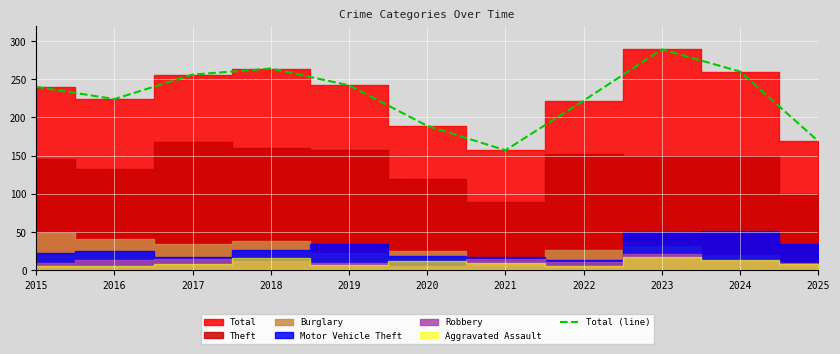

Reading left to right, list all the values displayed in this chart.

2015=240	2016=224	2017=256	2018=264	2019=242	2020=189	2021=157	2022=222	2023=289	2024=260	2025=169